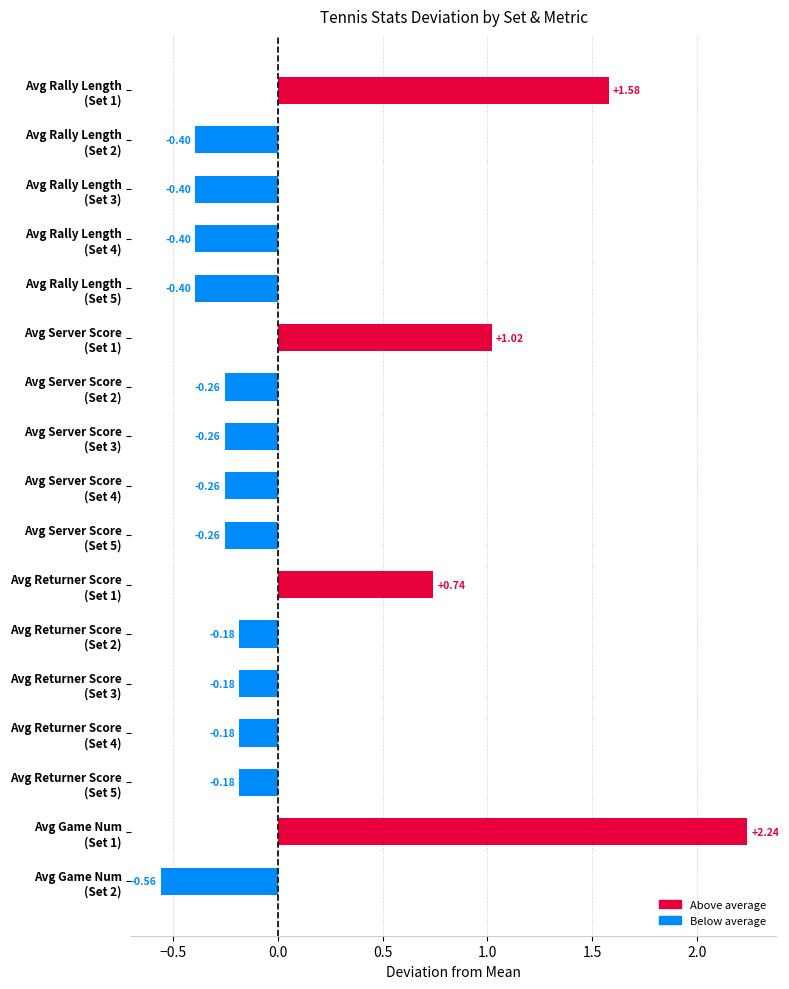

What is the difference between the second highest and minimum values?

2.1